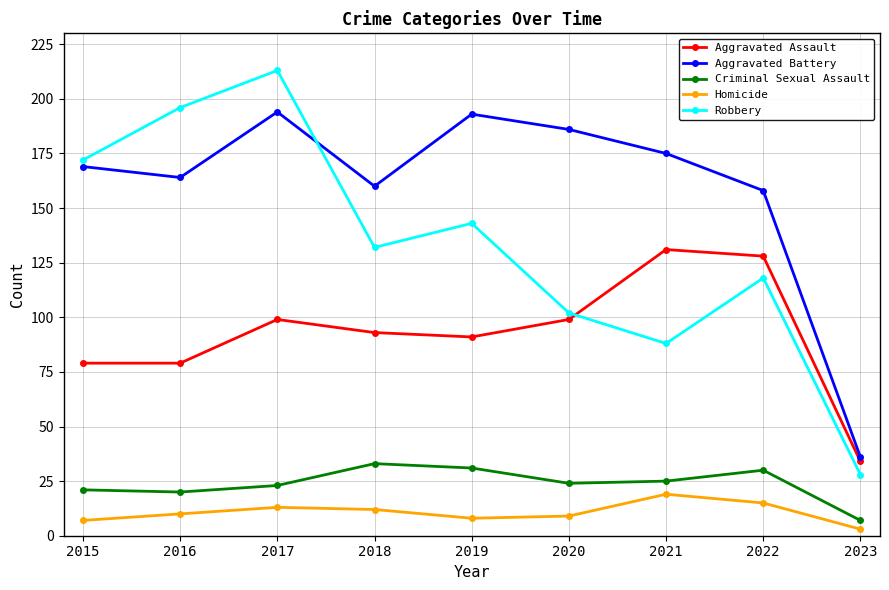

Which series has the widest spread of values?

Robbery